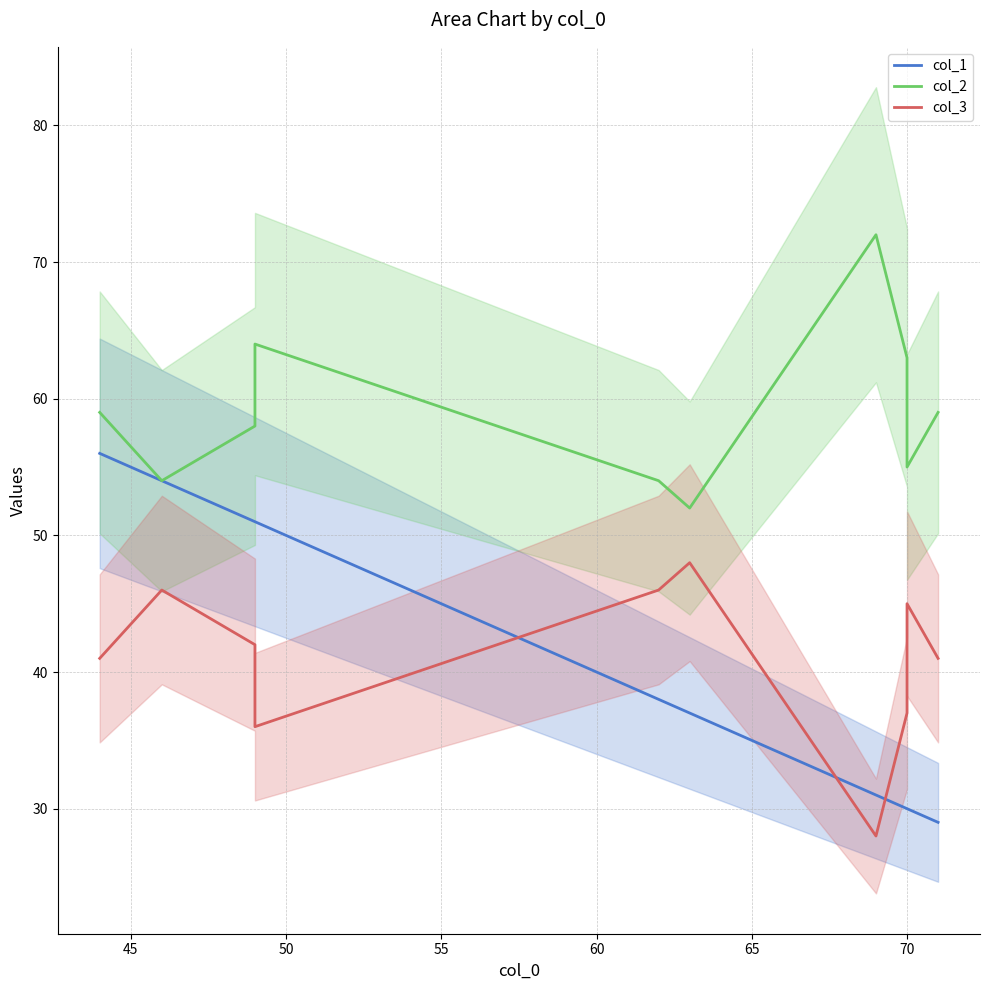

True or false: col_3 and col_2 intersect in this chart.

False